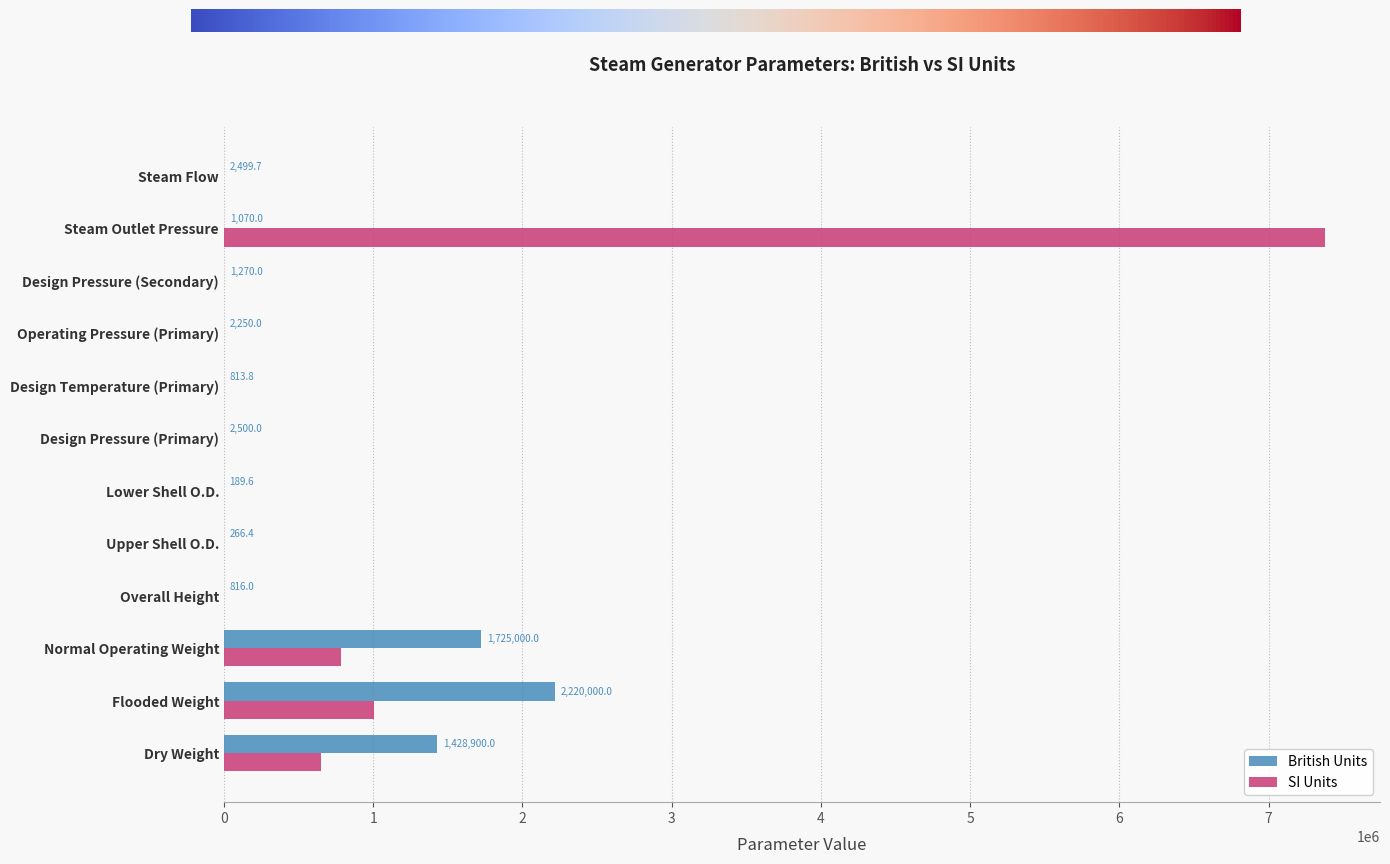

At which category is the sum across all series the highest?

Steam Outlet Pressure